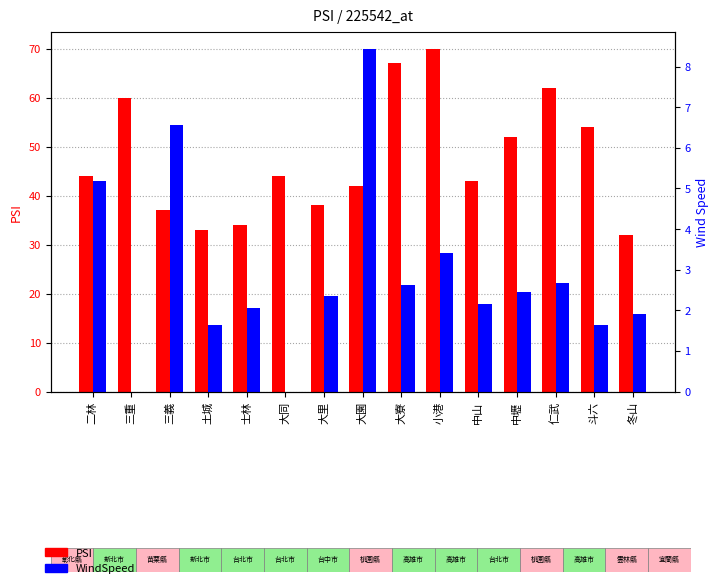

What is the difference between the maximum and minimum values in the PSI series?

38.0